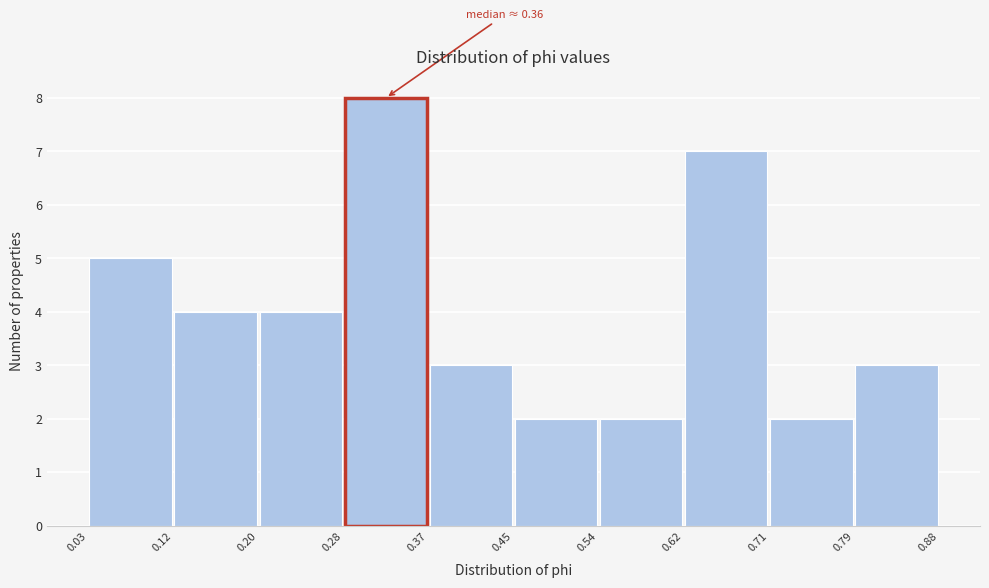

Over which range of the x-axis is the bar tallest?

0.28 to 0.37